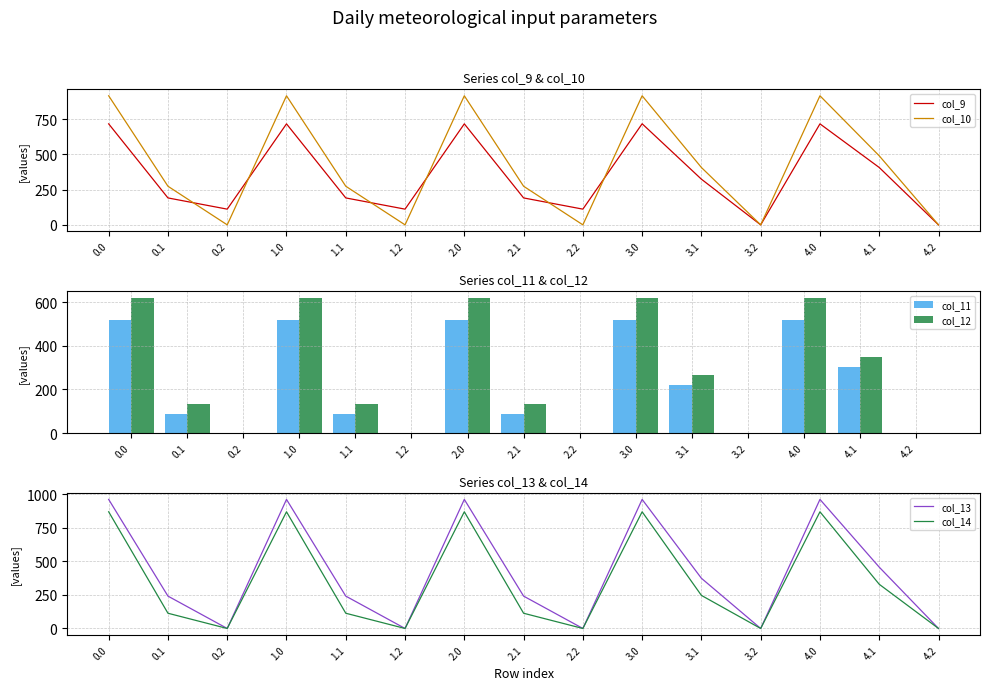

What is the difference between the highest and lowest values at 1.1?

187.1